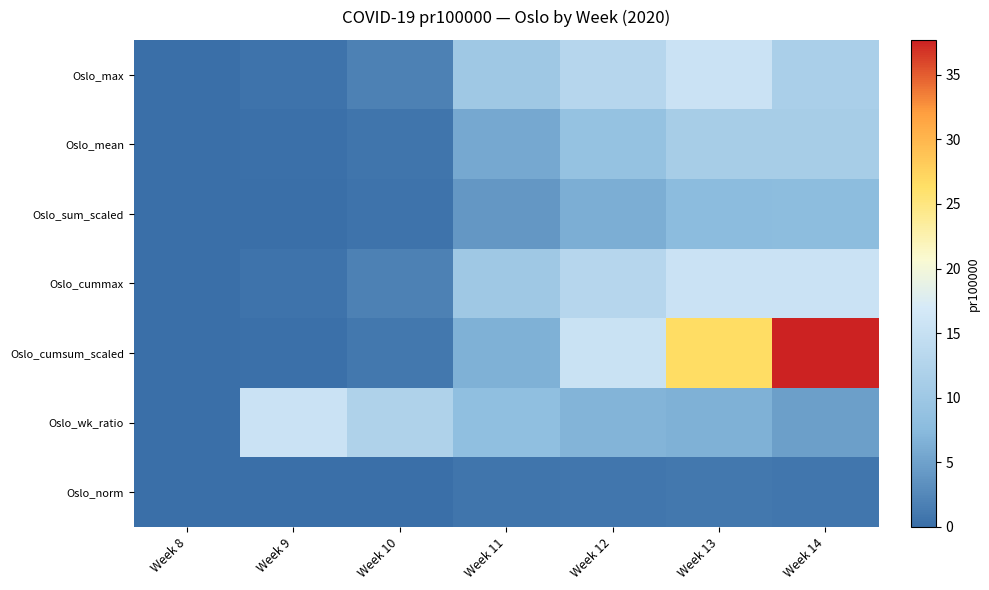

How many series are shown in this chart?

7